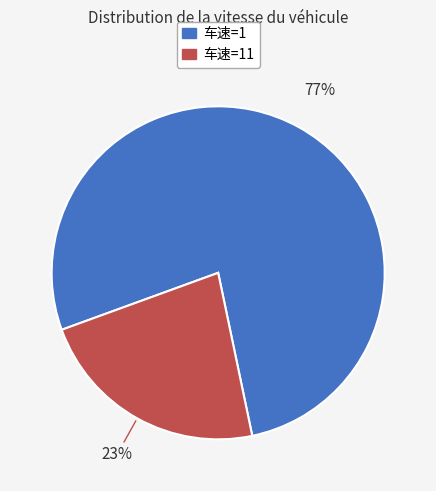

Is there any slice that represents more than half of the pie?

Yes